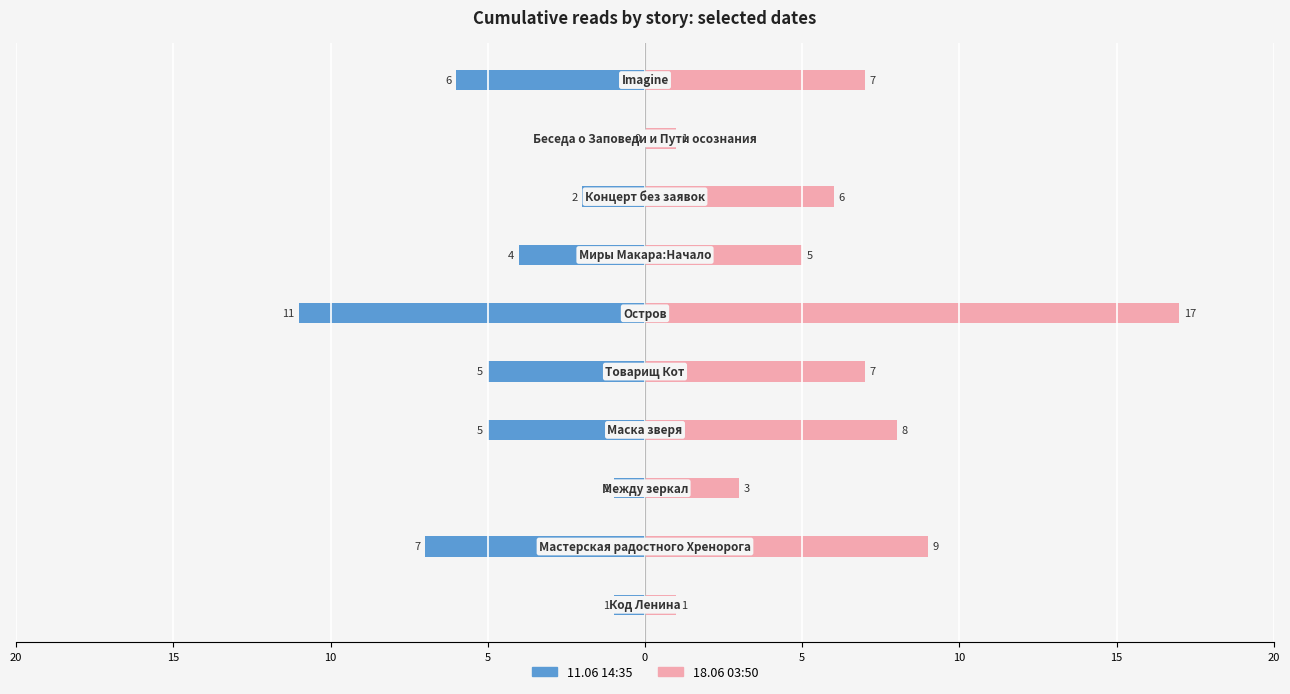

Is it true that 11.06 14:35 equals -8 at 9?

False